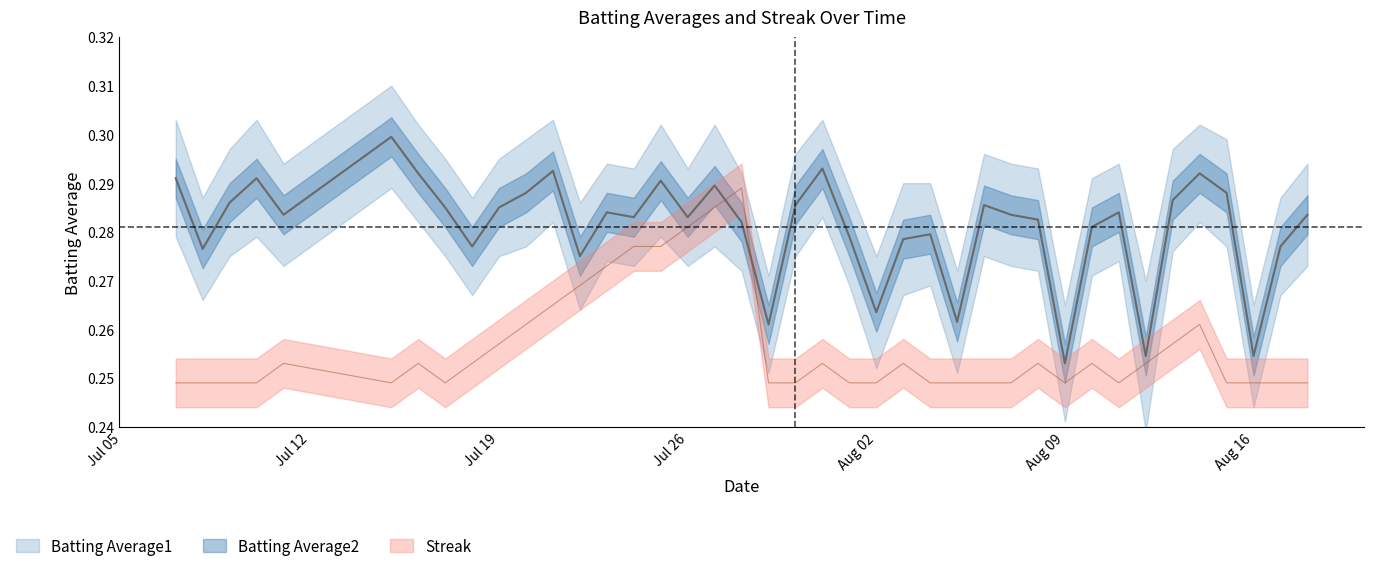

How many Batting Average1 values are between 0 and 1?

40